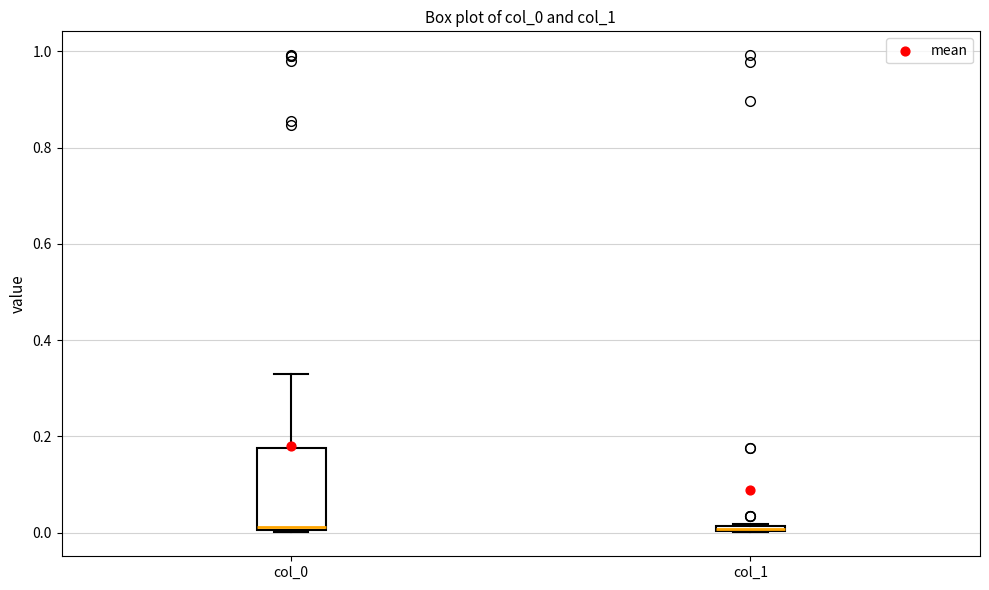

Where is the lower edge of the box for col_0 on the y-axis? The values are not printed on the chart, so give them approximately, as read against the axis.

0.00